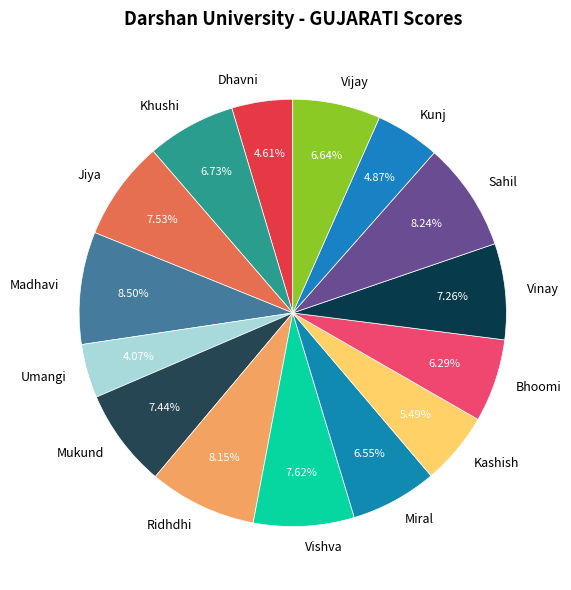

Which slice is the smallest?

Umangi